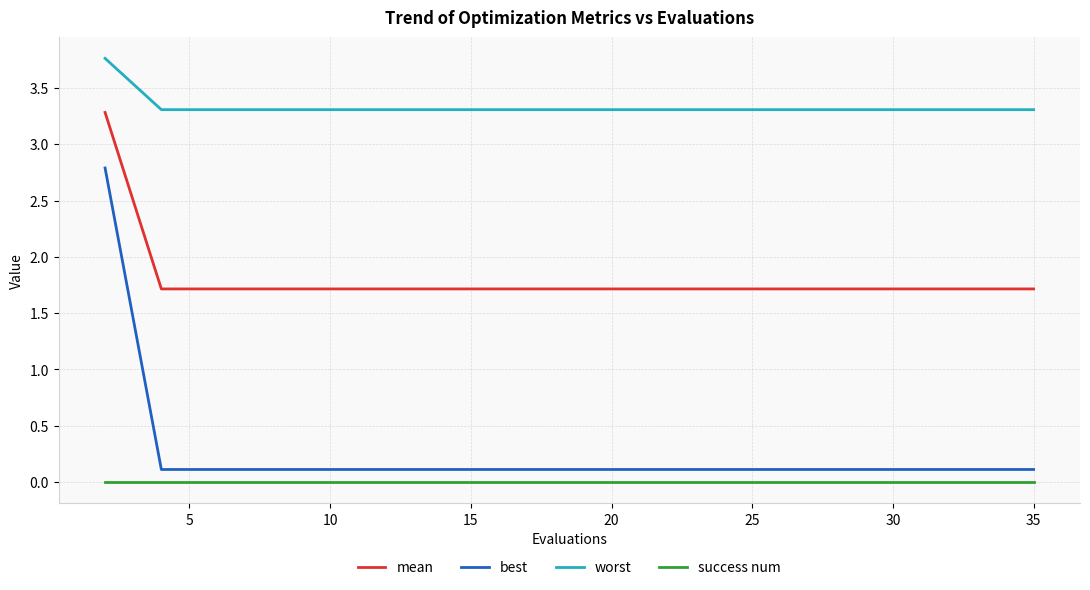

List the series in order of their peak value, highest first.

worst, mean, best, success num